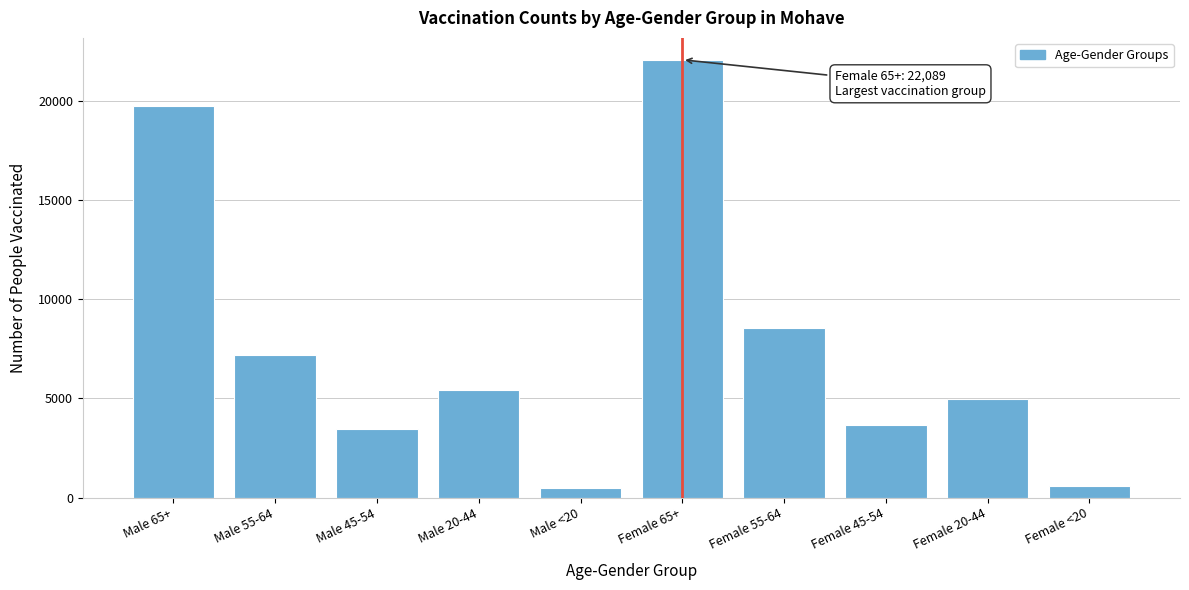

What is the difference between the maximum and second lowest values?

21514